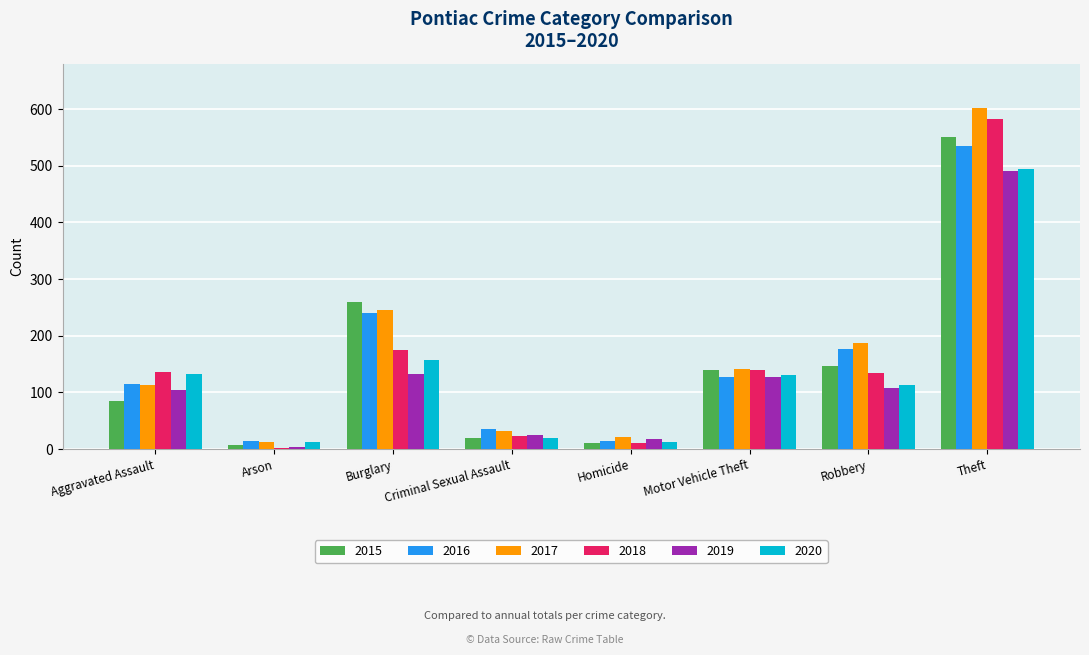

The 2019 series shows 132 at Burglary. True or false?

True